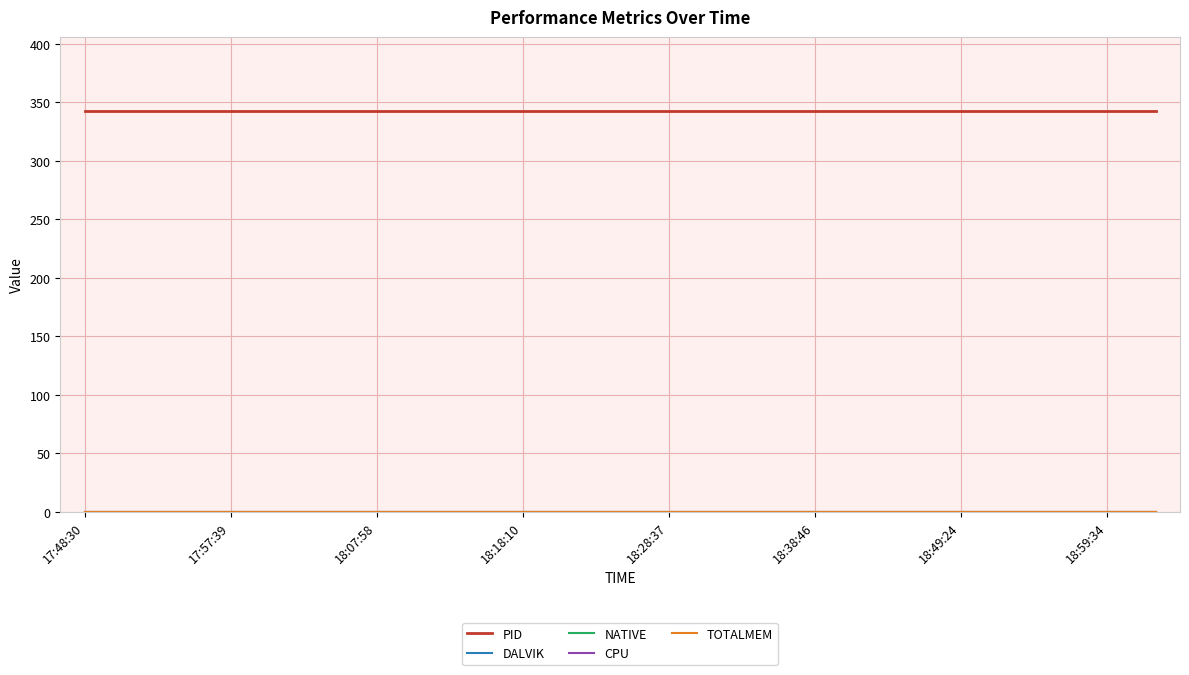

Which series has the widest spread of values?

PID